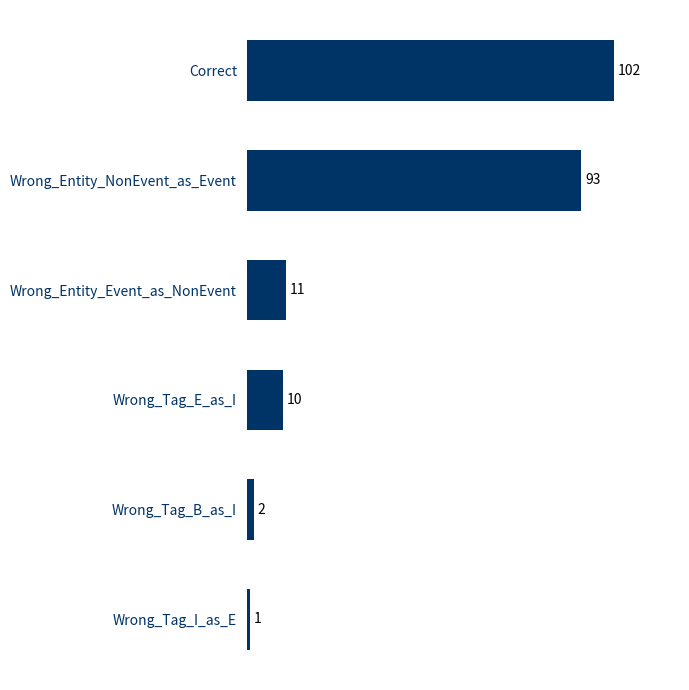

Reading top to bottom, what are all the values shown in this chart?

102	93	11	10	2	1